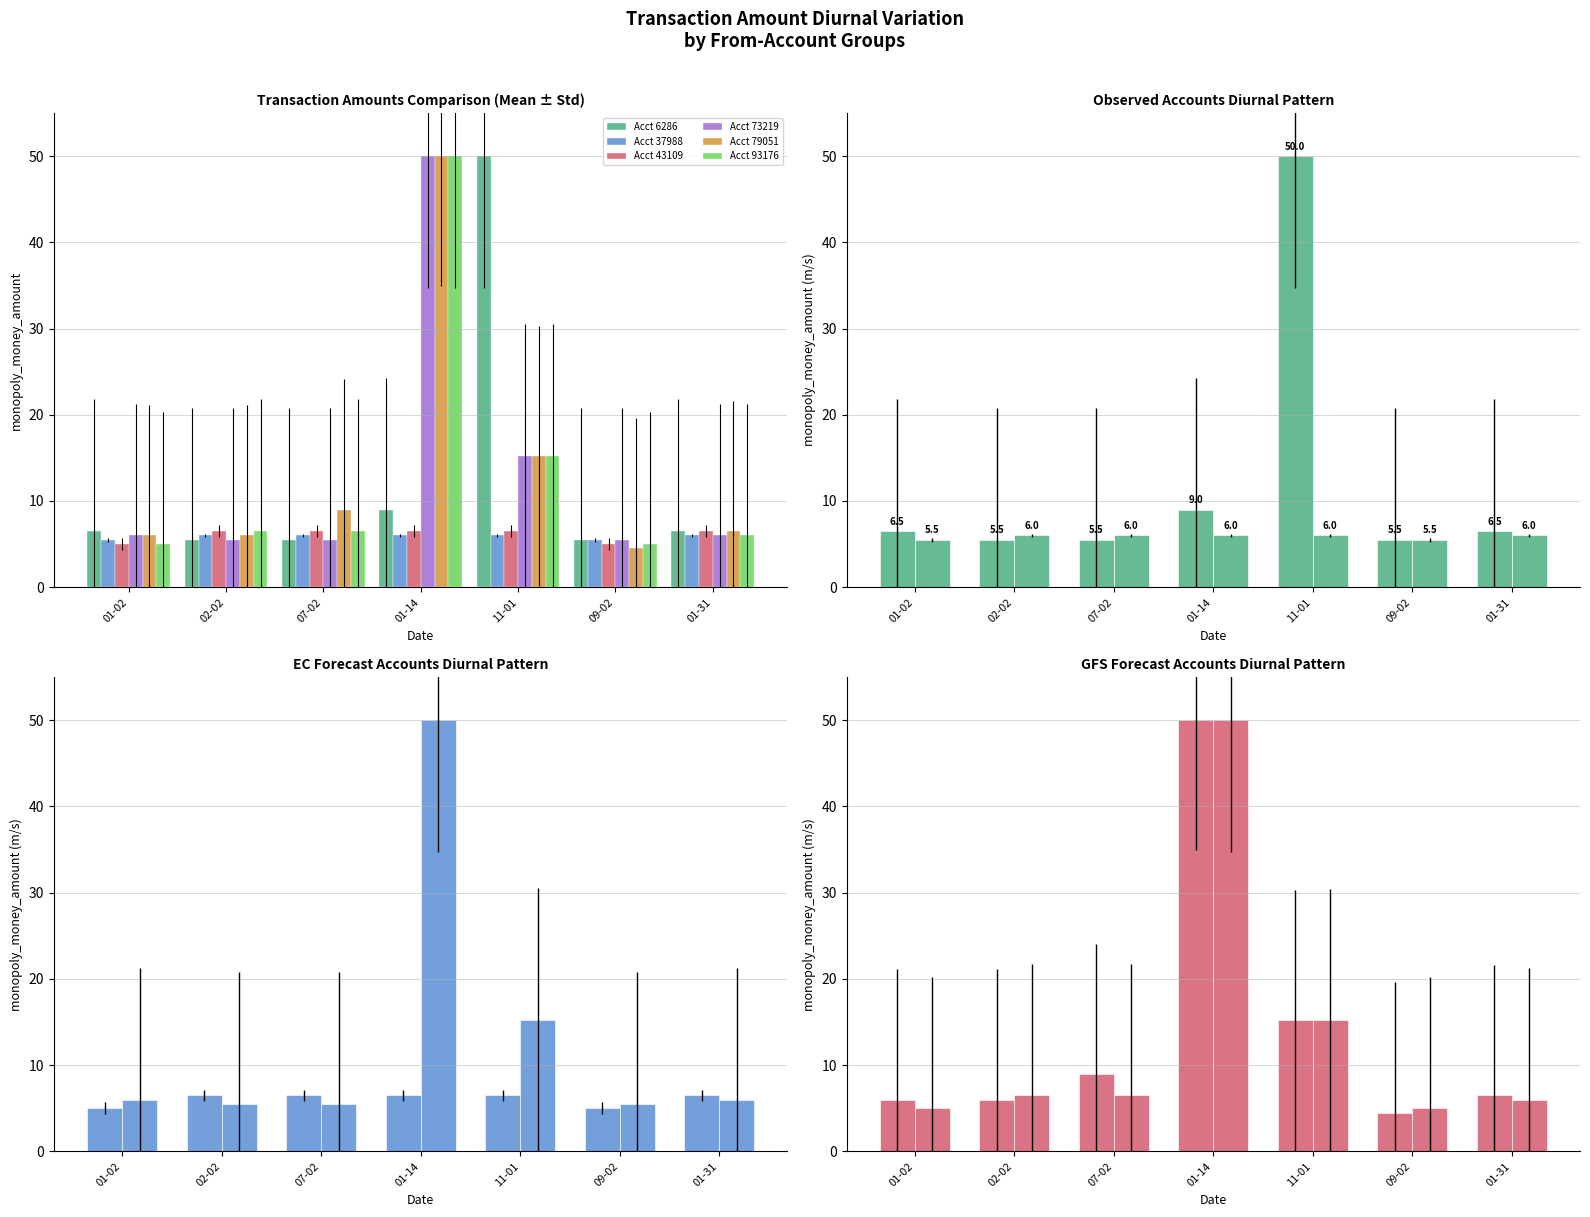

What is the difference between the maximum and minimum values in the Acct 73219 series?

44.5